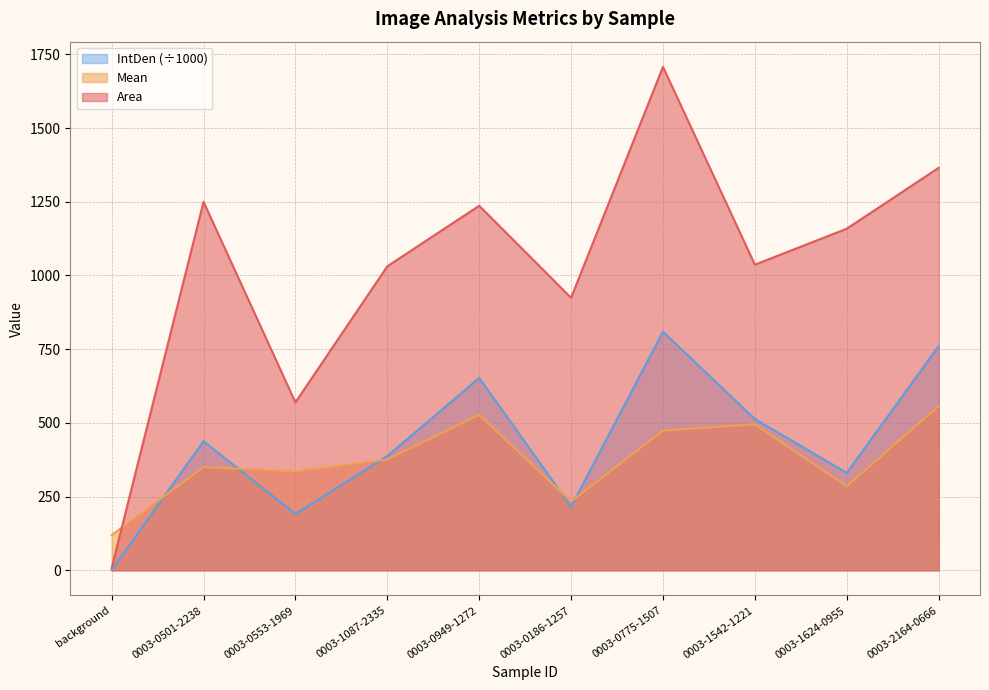

What is the difference between the second highest and minimum values in the Area series?

1357.5